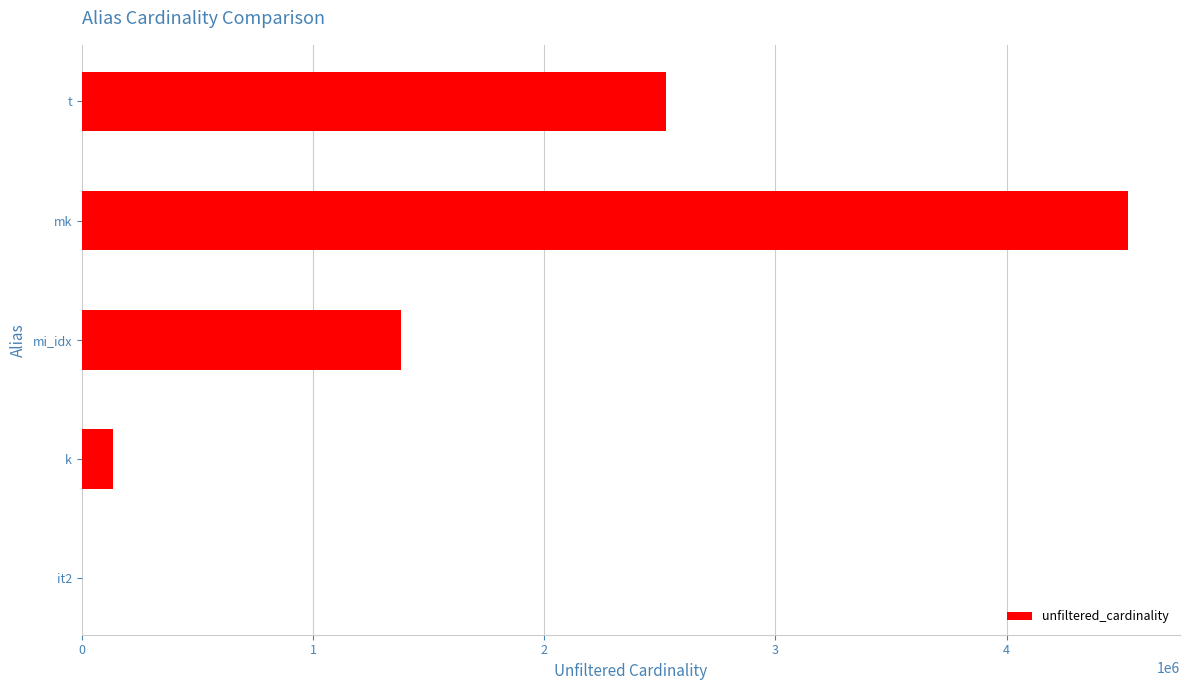

Is it true that the value at mi_idx is 1380035?

True